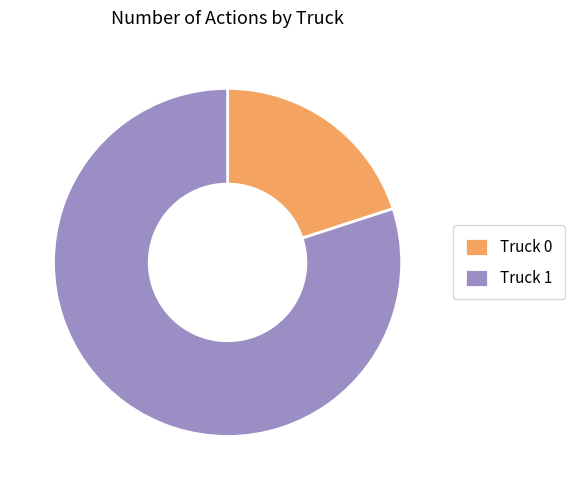

Which slice is the largest?

Truck 1